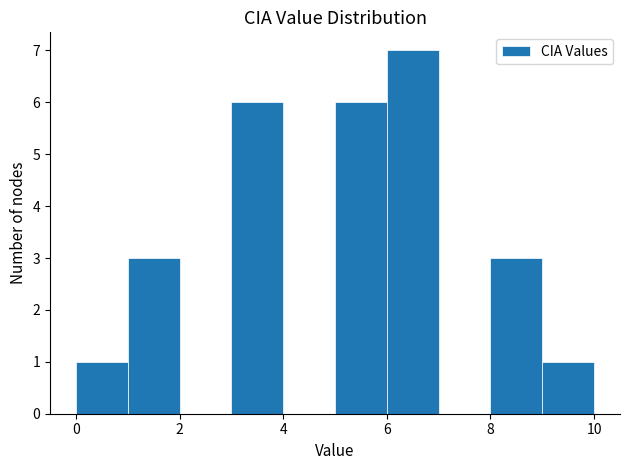

Reading left to right, transcribe this chart: for each bar, give the range it covers on the x-axis and its height. The values are not printed on the chart, so give them approximately, as read against the axis.

0 to 1: 1
1 to 2: 3
2 to 3: 0
3 to 4: 6
4 to 5: 0
5 to 6: 6
6 to 7: 7
7 to 8: 0
8 to 9: 3
9 to 10: 1